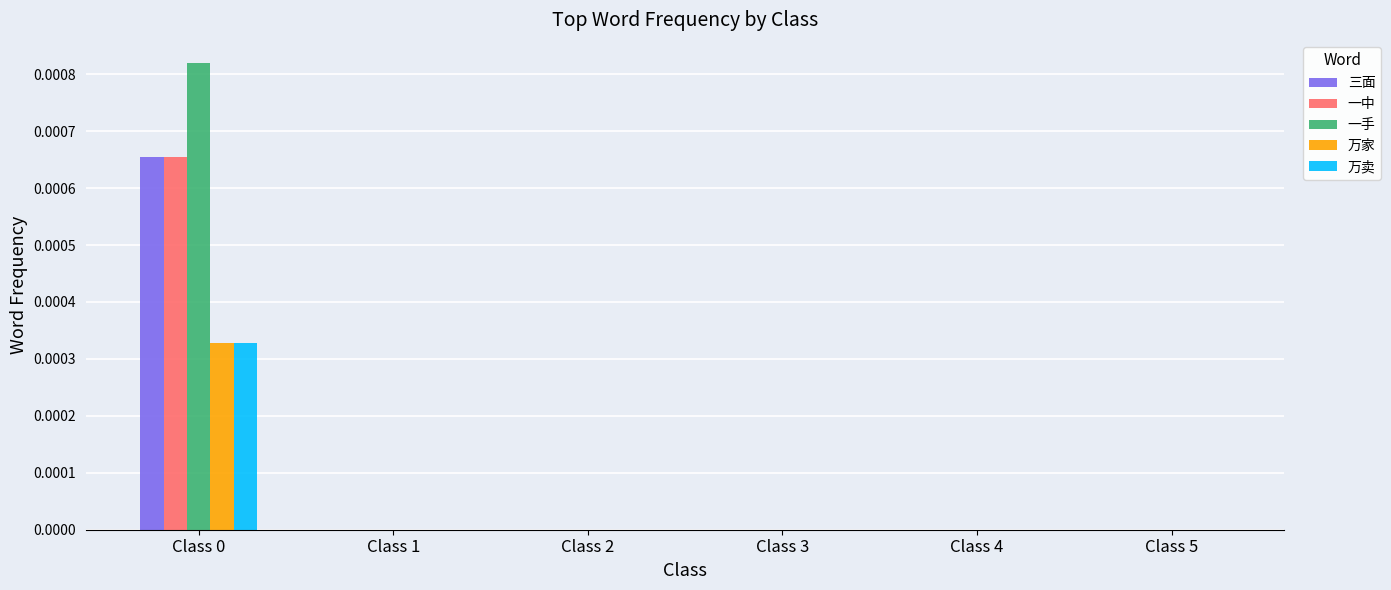

Does the chart contain stacked bars?

No